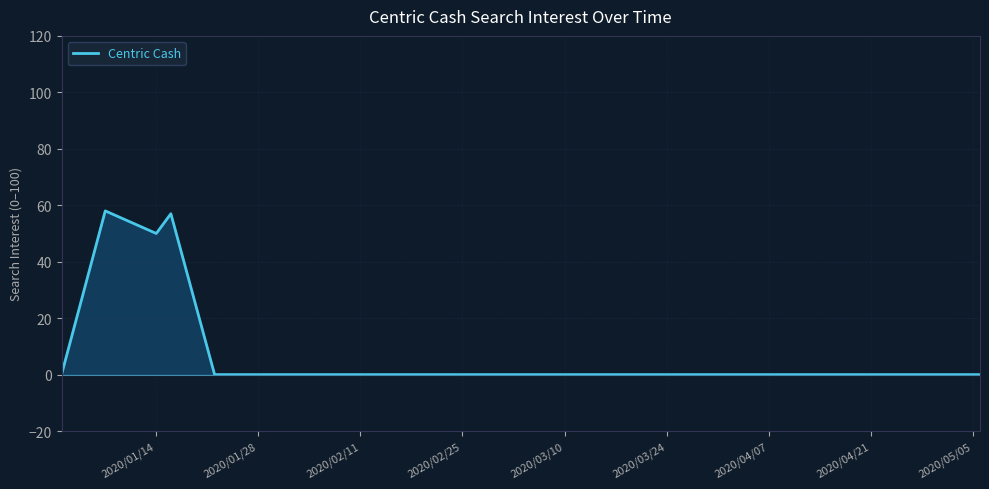

What is the greatest value displayed?

58